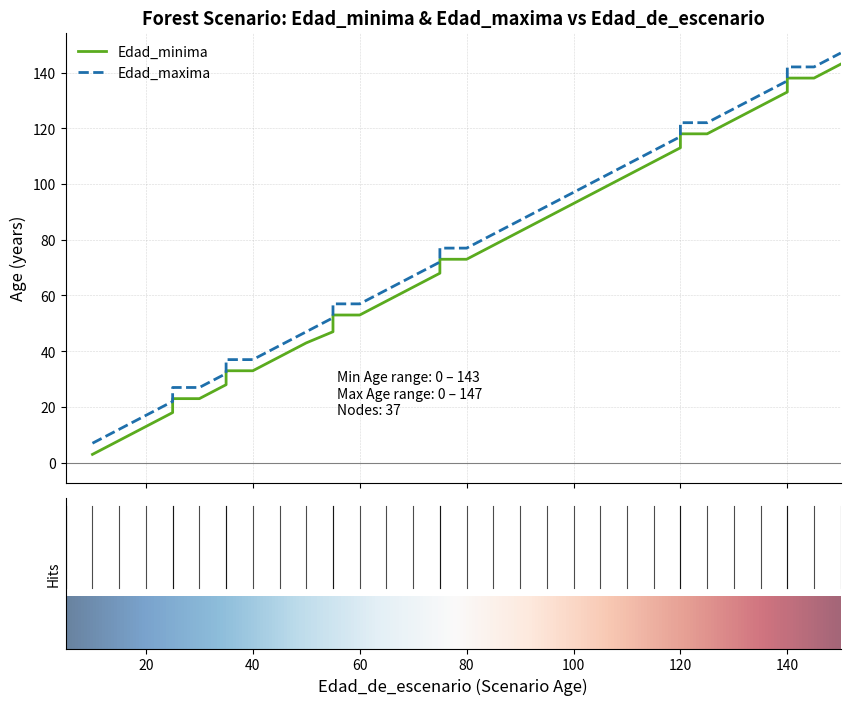

The Edad_maxima series shows 117 at 120. True or false?

True